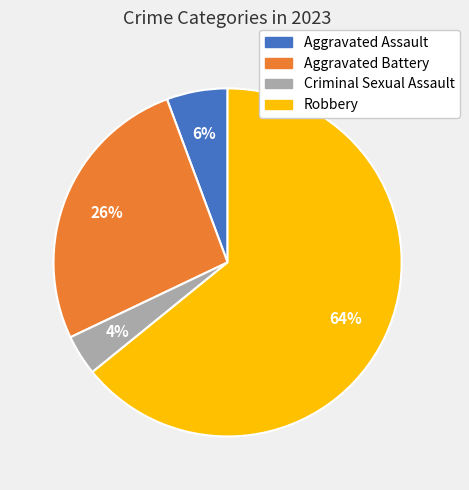

Which has a higher value, Aggravated Battery or Aggravated Assault?

Aggravated Battery